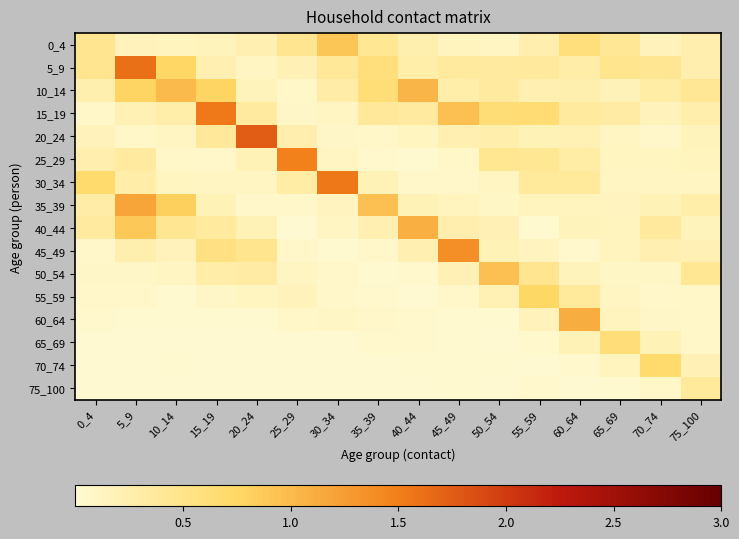

Reading left to right, what are all the values shown in this chart?

0_4: 0_4=0.5	5_9=0.2	10_14=0.1	15_19=0.1	20_24=0.2	25_29=0.5	30_34=0.9	35_39=0.4	40_44=0.2	45_49=0.1	50_54=0.1	55_59=0.3	60_64=0.6	65_69=0.4	70_74=0.2	75_100=0.3
5_9: 0_4=0.5	5_9=1.6	10_14=0.8	15_19=0.2	20_24=0.1	25_29=0.2	30_34=0.4	35_39=0.6	40_44=0.3	45_49=0.4	50_54=0.3	55_59=0.4	60_64=0.3	65_69=0.5	70_74=0.4	75_100=0.3
10_14: 0_4=0.2	5_9=0.8	10_14=1.0	15_19=0.8	20_24=0.1	25_29=0.1	30_34=0.3	35_39=0.6	40_44=1.1	45_49=0.3	50_54=0.3	55_59=0.2	60_64=0.2	65_69=0.2	70_74=0.3	75_100=0.4
15_19: 0_4=0.1	5_9=0.2	10_14=0.3	15_19=1.5	20_24=0.3	25_29=0.1	30_34=0.1	35_39=0.4	40_44=0.3	45_49=1.0	50_54=0.6	55_59=0.6	60_64=0.4	65_69=0.3	70_74=0.2	75_100=0.3
20_24: 0_4=0.2	5_9=0.1	10_14=0.1	15_19=0.4	20_24=1.7	25_29=0.3	30_34=0.1	35_39=0.1	40_44=0.1	45_49=0.2	50_54=0.3	55_59=0.2	60_64=0.2	65_69=0.1	70_74=0.0	75_100=0.1
25_29: 0_4=0.3	5_9=0.3	10_14=0.1	15_19=0.1	20_24=0.2	25_29=1.5	30_34=0.1	35_39=0.0	40_44=0.0	45_49=0.1	50_54=0.4	55_59=0.4	60_64=0.3	65_69=0.1	70_74=0.1	75_100=0.1
30_34: 0_4=0.7	5_9=0.3	10_14=0.1	15_19=0.1	20_24=0.1	25_29=0.3	30_34=1.6	35_39=0.2	40_44=0.1	45_49=0.1	50_54=0.1	55_59=0.4	60_64=0.4	65_69=0.1	70_74=0.1	75_100=0.1
35_39: 0_4=0.3	5_9=1.2	10_14=0.8	15_19=0.2	20_24=0.0	25_29=0.1	30_34=0.1	35_39=1.0	40_44=0.2	45_49=0.1	50_54=0.1	55_59=0.1	60_64=0.1	65_69=0.1	70_74=0.2	75_100=0.3
40_44: 0_4=0.3	5_9=0.9	10_14=0.4	15_19=0.4	20_24=0.2	25_29=0.0	30_34=0.1	35_39=0.2	40_44=1.1	45_49=0.2	50_54=0.2	55_59=0.0	60_64=0.1	65_69=0.1	70_74=0.4	75_100=0.2
45_49: 0_4=0.1	5_9=0.2	10_14=0.2	15_19=0.5	20_24=0.5	25_29=0.1	30_34=0.0	35_39=0.1	40_44=0.2	45_49=1.4	50_54=0.2	55_59=0.1	60_64=0.0	65_69=0.1	70_74=0.2	75_100=0.2
50_54: 0_4=0.1	5_9=0.1	10_14=0.1	15_19=0.3	20_24=0.3	25_29=0.1	30_34=0.0	35_39=0.0	40_44=0.0	45_49=0.2	50_54=0.9	55_59=0.5	60_64=0.1	65_69=0.1	70_74=0.1	75_100=0.4
55_59: 0_4=0.1	5_9=0.0	10_14=0.0	15_19=0.1	20_24=0.1	25_29=0.2	30_34=0.1	35_39=0.0	40_44=0.0	45_49=0.0	50_54=0.2	55_59=0.8	60_64=0.4	65_69=0.1	70_74=0.1	75_100=0.1
60_64: 0_4=0.0	5_9=0.0	10_14=0.0	15_19=0.0	20_24=0.0	25_29=0.1	30_34=0.1	35_39=0.1	40_44=0.0	45_49=0.0	50_54=0.0	55_59=0.2	60_64=1.1	65_69=0.1	70_74=0.1	75_100=0.1
65_69: 0_4=0.0	5_9=0.0	10_14=0.0	15_19=0.0	20_24=0.0	25_29=0.0	30_34=0.0	35_39=0.0	40_44=0.0	45_49=0.0	50_54=0.0	55_59=0.0	60_64=0.2	65_69=0.6	70_74=0.2	75_100=0.1
70_74: 0_4=0.0	5_9=0.0	10_14=0.0	15_19=0.0	20_24=0.0	25_29=0.0	30_34=0.0	35_39=0.0	40_44=0.0	45_49=0.0	50_54=0.0	55_59=0.0	60_64=0.0	65_69=0.1	70_74=0.7	75_100=0.2
75_100: 0_4=0.0	5_9=0.0	10_14=0.0	15_19=0.0	20_24=0.0	25_29=0.0	30_34=0.0	35_39=0.0	40_44=0.0	45_49=0.0	50_54=0.0	55_59=0.0	60_64=0.0	65_69=0.0	70_74=0.1	75_100=0.4